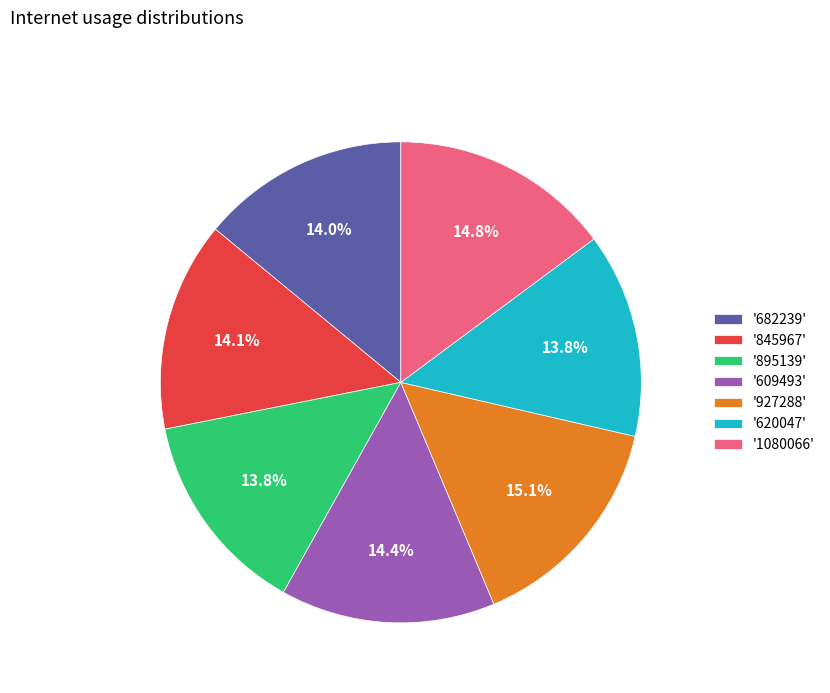

What is the ratio of the value at '845967' to the value at '609493'?

1.0